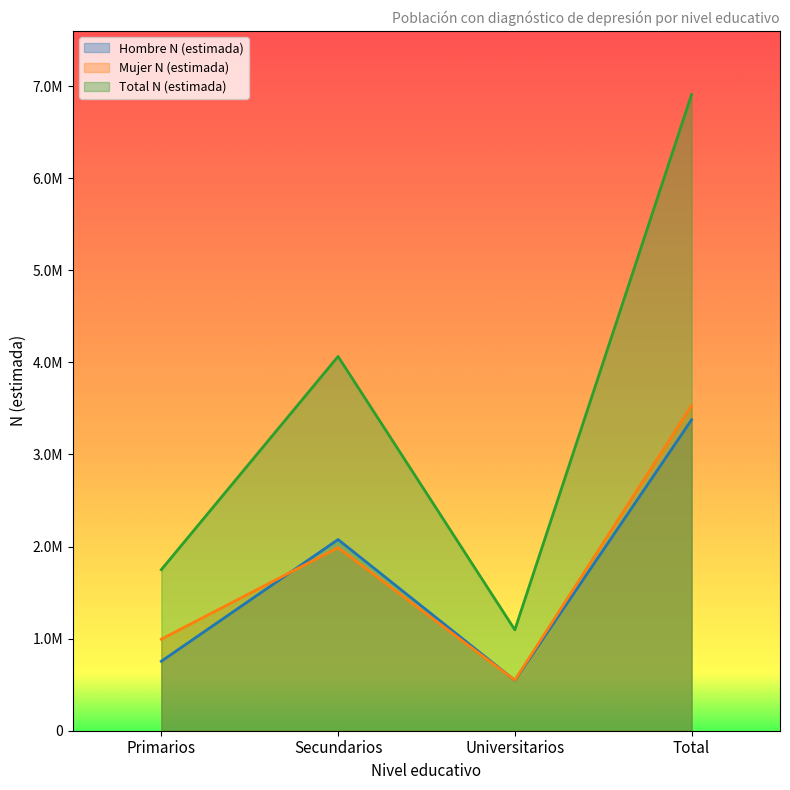

Rank the series by their maximum value, from highest to lowest.

Total N (estimada), Mujer N (estimada), Hombre N (estimada)